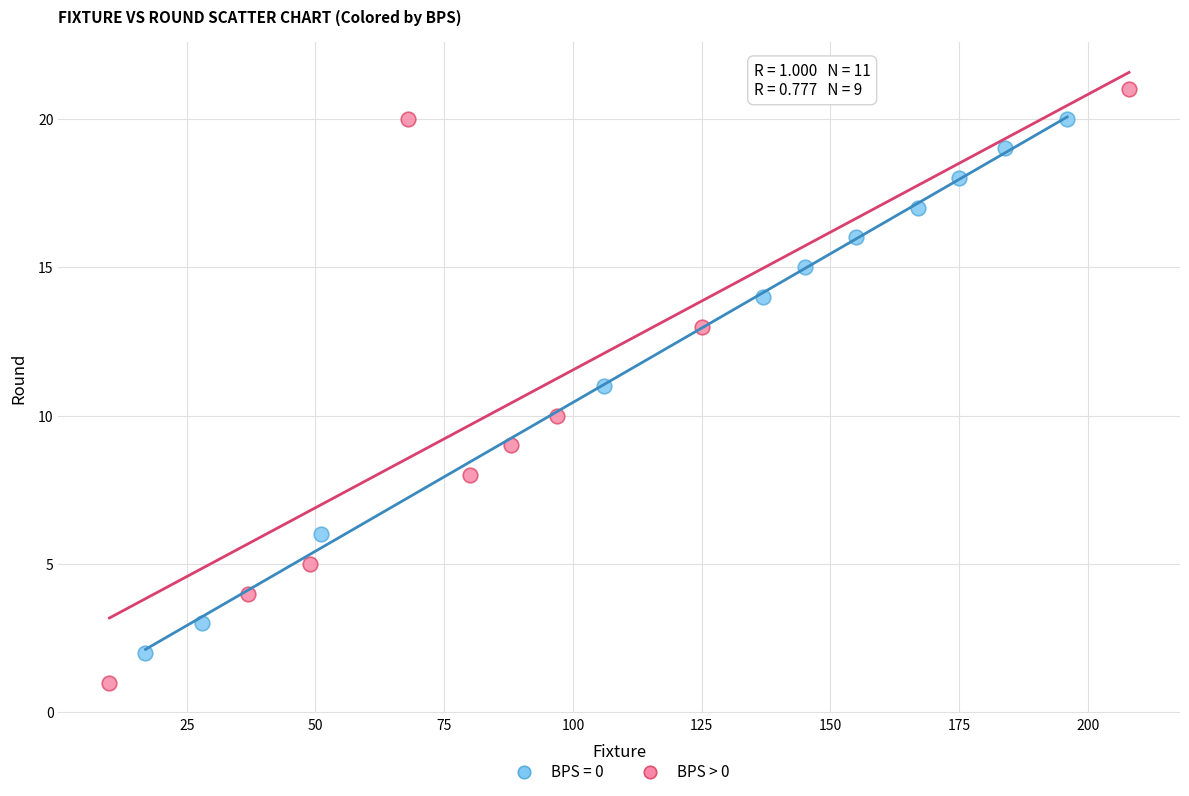

Which series contains the highest Y value?

BPS > 0